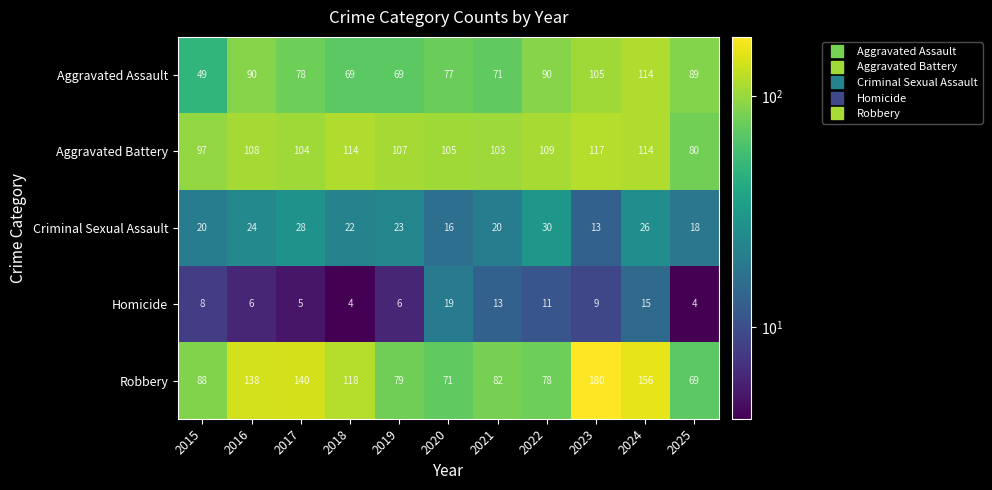

What is the difference between the maximum and second lowest values in the Robbery series?

109